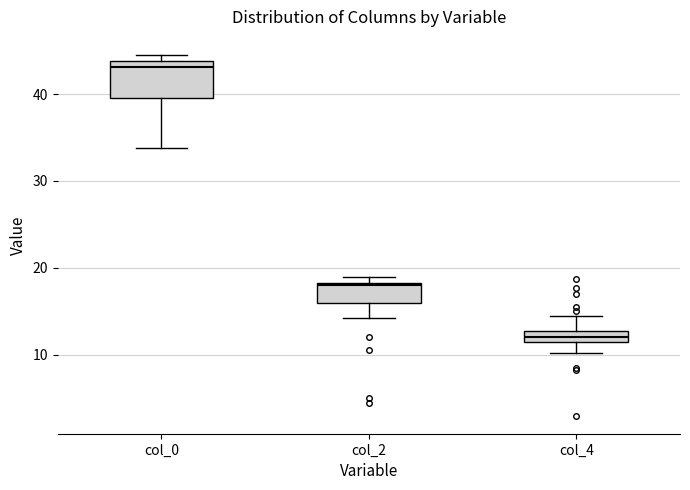

Comparing the boxes themselves (not the whiskers), which one is the tallest?

col_0